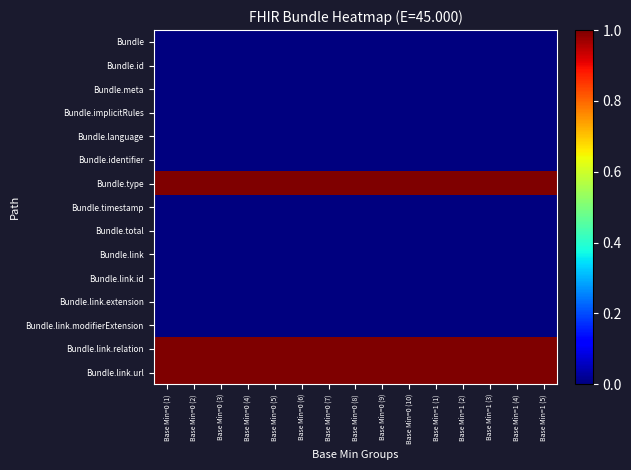

Reading right to left, transcribe all the data shown in this chart.

Bundle: Base Min=1 (5)=0	Base Min=1 (4)=0	Base Min=1 (3)=0	Base Min=1 (2)=0	Base Min=1 (1)=0	Base Min=0 (10)=0	Base Min=0 (9)=0	Base Min=0 (8)=0	Base Min=0 (7)=0	Base Min=0 (6)=0	Base Min=0 (5)=0	Base Min=0 (4)=0	Base Min=0 (3)=0	Base Min=0 (2)=0	Base Min=0 (1)=0
Bundle.id: Base Min=1 (5)=0	Base Min=1 (4)=0	Base Min=1 (3)=0	Base Min=1 (2)=0	Base Min=1 (1)=0	Base Min=0 (10)=0	Base Min=0 (9)=0	Base Min=0 (8)=0	Base Min=0 (7)=0	Base Min=0 (6)=0	Base Min=0 (5)=0	Base Min=0 (4)=0	Base Min=0 (3)=0	Base Min=0 (2)=0	Base Min=0 (1)=0
Bundle.meta: Base Min=1 (5)=0	Base Min=1 (4)=0	Base Min=1 (3)=0	Base Min=1 (2)=0	Base Min=1 (1)=0	Base Min=0 (10)=0	Base Min=0 (9)=0	Base Min=0 (8)=0	Base Min=0 (7)=0	Base Min=0 (6)=0	Base Min=0 (5)=0	Base Min=0 (4)=0	Base Min=0 (3)=0	Base Min=0 (2)=0	Base Min=0 (1)=0
Bundle.implicitRules: Base Min=1 (5)=0	Base Min=1 (4)=0	Base Min=1 (3)=0	Base Min=1 (2)=0	Base Min=1 (1)=0	Base Min=0 (10)=0	Base Min=0 (9)=0	Base Min=0 (8)=0	Base Min=0 (7)=0	Base Min=0 (6)=0	Base Min=0 (5)=0	Base Min=0 (4)=0	Base Min=0 (3)=0	Base Min=0 (2)=0	Base Min=0 (1)=0
Bundle.language: Base Min=1 (5)=0	Base Min=1 (4)=0	Base Min=1 (3)=0	Base Min=1 (2)=0	Base Min=1 (1)=0	Base Min=0 (10)=0	Base Min=0 (9)=0	Base Min=0 (8)=0	Base Min=0 (7)=0	Base Min=0 (6)=0	Base Min=0 (5)=0	Base Min=0 (4)=0	Base Min=0 (3)=0	Base Min=0 (2)=0	Base Min=0 (1)=0
Bundle.identifier: Base Min=1 (5)=0	Base Min=1 (4)=0	Base Min=1 (3)=0	Base Min=1 (2)=0	Base Min=1 (1)=0	Base Min=0 (10)=0	Base Min=0 (9)=0	Base Min=0 (8)=0	Base Min=0 (7)=0	Base Min=0 (6)=0	Base Min=0 (5)=0	Base Min=0 (4)=0	Base Min=0 (3)=0	Base Min=0 (2)=0	Base Min=0 (1)=0
Bundle.type: Base Min=1 (5)=1	Base Min=1 (4)=1	Base Min=1 (3)=1	Base Min=1 (2)=1	Base Min=1 (1)=1	Base Min=0 (10)=1	Base Min=0 (9)=1	Base Min=0 (8)=1	Base Min=0 (7)=1	Base Min=0 (6)=1	Base Min=0 (5)=1	Base Min=0 (4)=1	Base Min=0 (3)=1	Base Min=0 (2)=1	Base Min=0 (1)=1
Bundle.timestamp: Base Min=1 (5)=0	Base Min=1 (4)=0	Base Min=1 (3)=0	Base Min=1 (2)=0	Base Min=1 (1)=0	Base Min=0 (10)=0	Base Min=0 (9)=0	Base Min=0 (8)=0	Base Min=0 (7)=0	Base Min=0 (6)=0	Base Min=0 (5)=0	Base Min=0 (4)=0	Base Min=0 (3)=0	Base Min=0 (2)=0	Base Min=0 (1)=0
Bundle.total: Base Min=1 (5)=0	Base Min=1 (4)=0	Base Min=1 (3)=0	Base Min=1 (2)=0	Base Min=1 (1)=0	Base Min=0 (10)=0	Base Min=0 (9)=0	Base Min=0 (8)=0	Base Min=0 (7)=0	Base Min=0 (6)=0	Base Min=0 (5)=0	Base Min=0 (4)=0	Base Min=0 (3)=0	Base Min=0 (2)=0	Base Min=0 (1)=0
Bundle.link: Base Min=1 (5)=0	Base Min=1 (4)=0	Base Min=1 (3)=0	Base Min=1 (2)=0	Base Min=1 (1)=0	Base Min=0 (10)=0	Base Min=0 (9)=0	Base Min=0 (8)=0	Base Min=0 (7)=0	Base Min=0 (6)=0	Base Min=0 (5)=0	Base Min=0 (4)=0	Base Min=0 (3)=0	Base Min=0 (2)=0	Base Min=0 (1)=0
Bundle.link.id: Base Min=1 (5)=0	Base Min=1 (4)=0	Base Min=1 (3)=0	Base Min=1 (2)=0	Base Min=1 (1)=0	Base Min=0 (10)=0	Base Min=0 (9)=0	Base Min=0 (8)=0	Base Min=0 (7)=0	Base Min=0 (6)=0	Base Min=0 (5)=0	Base Min=0 (4)=0	Base Min=0 (3)=0	Base Min=0 (2)=0	Base Min=0 (1)=0
Bundle.link.extension: Base Min=1 (5)=0	Base Min=1 (4)=0	Base Min=1 (3)=0	Base Min=1 (2)=0	Base Min=1 (1)=0	Base Min=0 (10)=0	Base Min=0 (9)=0	Base Min=0 (8)=0	Base Min=0 (7)=0	Base Min=0 (6)=0	Base Min=0 (5)=0	Base Min=0 (4)=0	Base Min=0 (3)=0	Base Min=0 (2)=0	Base Min=0 (1)=0
Bundle.link.modifierExtension: Base Min=1 (5)=0	Base Min=1 (4)=0	Base Min=1 (3)=0	Base Min=1 (2)=0	Base Min=1 (1)=0	Base Min=0 (10)=0	Base Min=0 (9)=0	Base Min=0 (8)=0	Base Min=0 (7)=0	Base Min=0 (6)=0	Base Min=0 (5)=0	Base Min=0 (4)=0	Base Min=0 (3)=0	Base Min=0 (2)=0	Base Min=0 (1)=0
Bundle.link.relation: Base Min=1 (5)=1	Base Min=1 (4)=1	Base Min=1 (3)=1	Base Min=1 (2)=1	Base Min=1 (1)=1	Base Min=0 (10)=1	Base Min=0 (9)=1	Base Min=0 (8)=1	Base Min=0 (7)=1	Base Min=0 (6)=1	Base Min=0 (5)=1	Base Min=0 (4)=1	Base Min=0 (3)=1	Base Min=0 (2)=1	Base Min=0 (1)=1
Bundle.link.url: Base Min=1 (5)=1	Base Min=1 (4)=1	Base Min=1 (3)=1	Base Min=1 (2)=1	Base Min=1 (1)=1	Base Min=0 (10)=1	Base Min=0 (9)=1	Base Min=0 (8)=1	Base Min=0 (7)=1	Base Min=0 (6)=1	Base Min=0 (5)=1	Base Min=0 (4)=1	Base Min=0 (3)=1	Base Min=0 (2)=1	Base Min=0 (1)=1